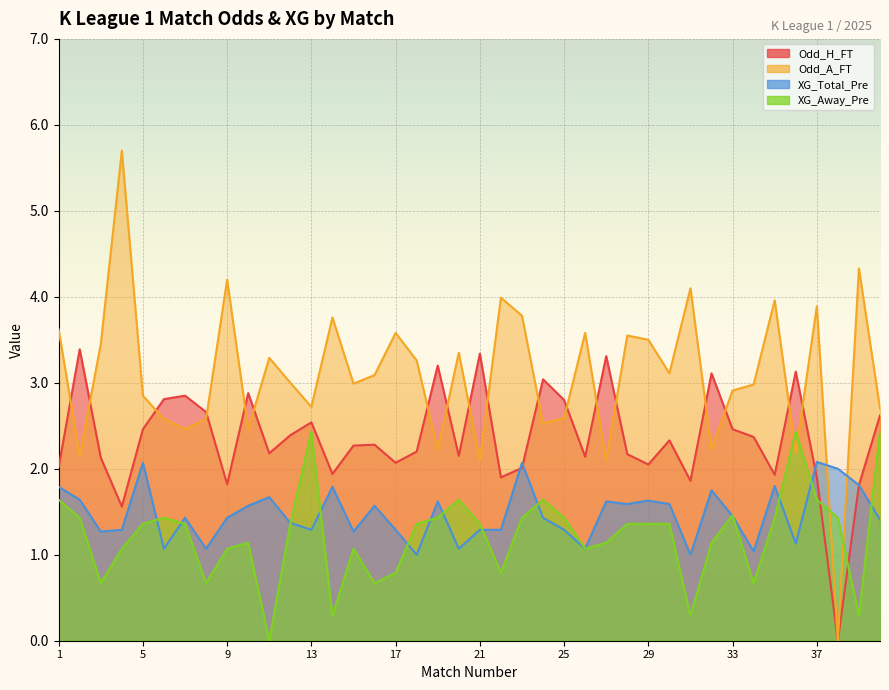

List the series in order of their peak value, lowest first.

XG_Total_Pre, XG_Away_Pre, Odd_H_FT, Odd_A_FT